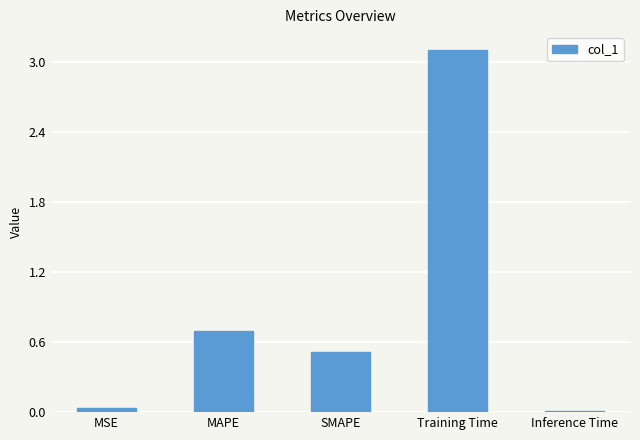

Read the value at SMAPE.

0.5